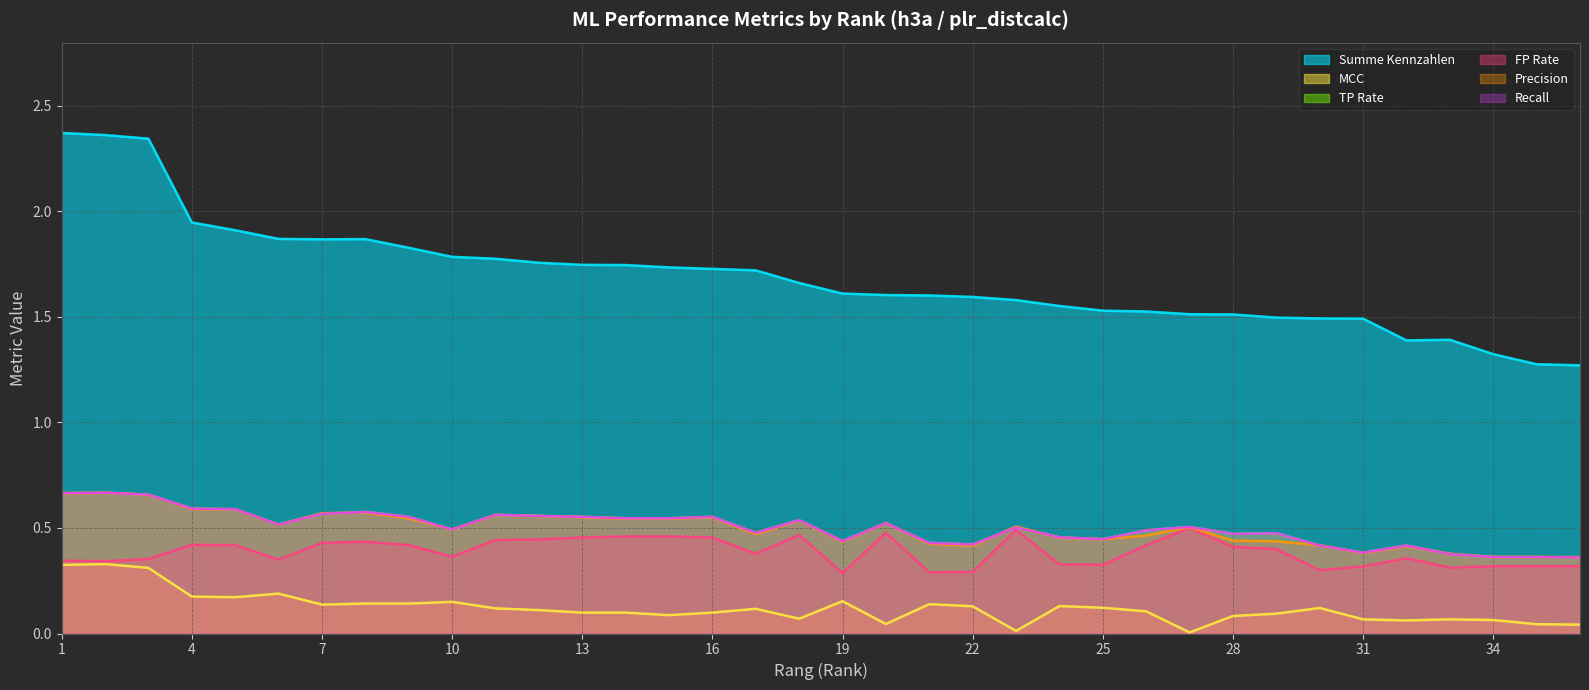

What are all the series names shown in the legend?

Summe Kennzahlen, MCC, TP Rate, FP Rate, Precision, Recall